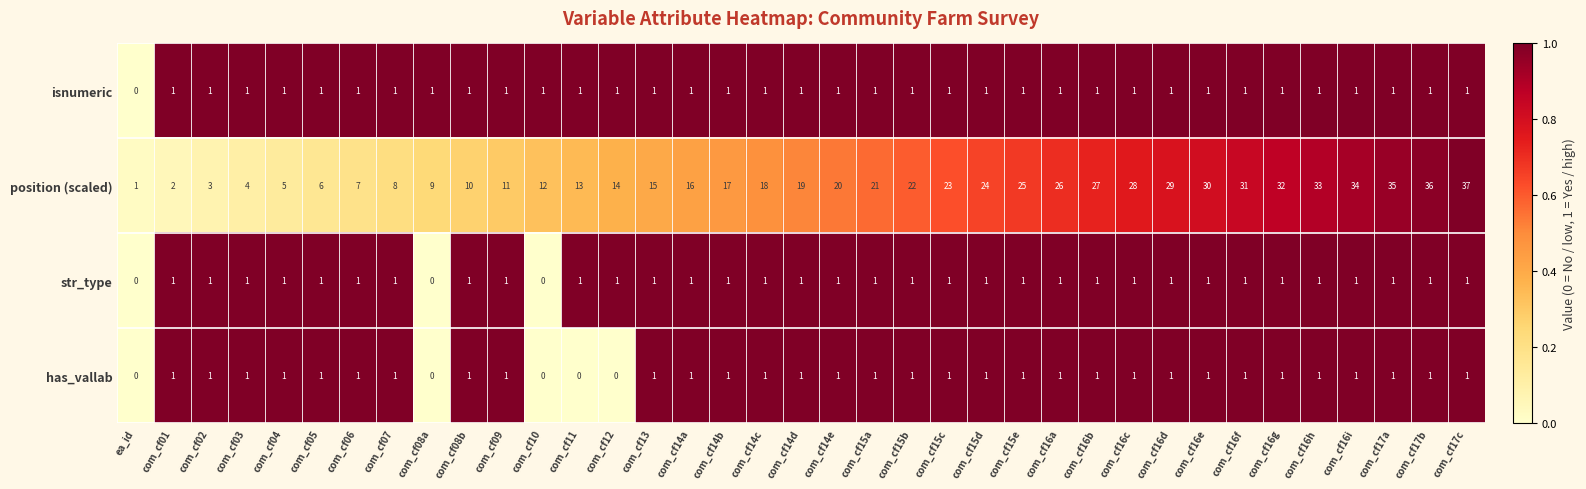

Which series has the largest total across all categories?

position (scaled)